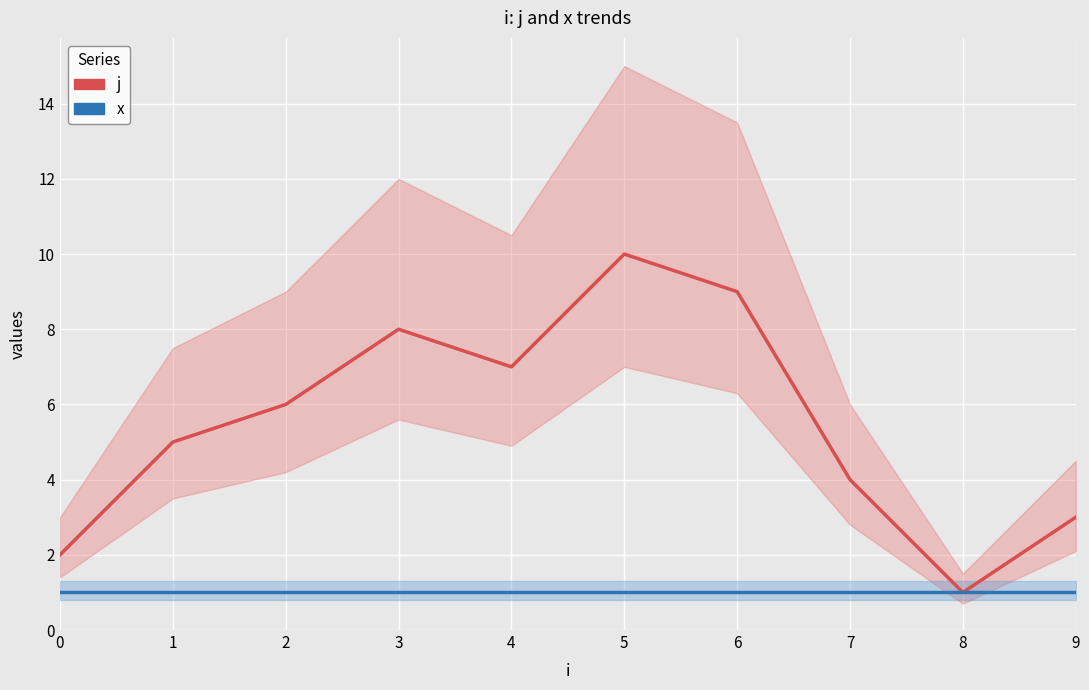

Is this an area chart (filled region under the line)?

No